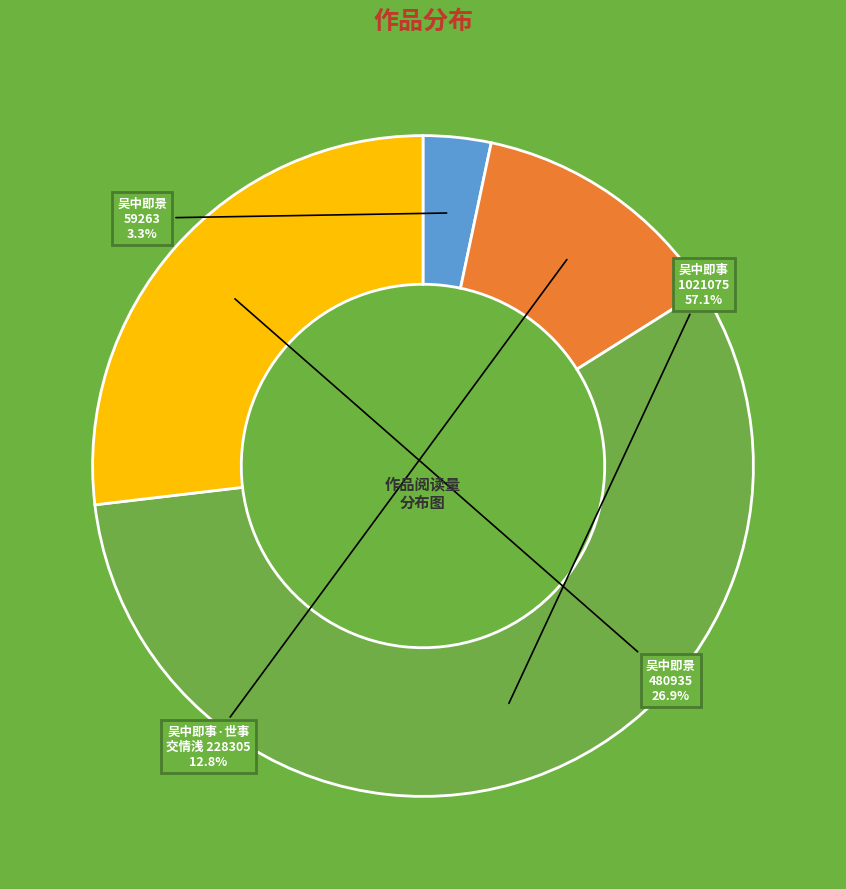

How many slices are in this pie chart?

4